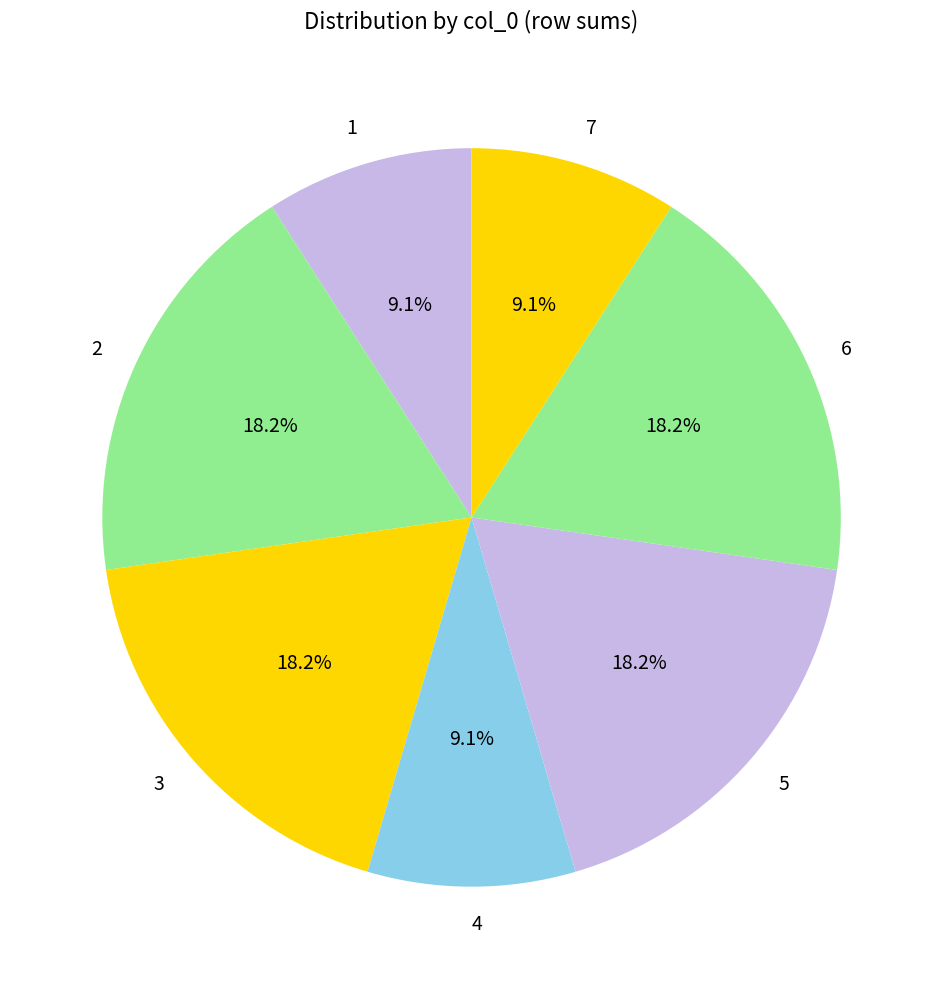

How many segments does this pie chart have?

7